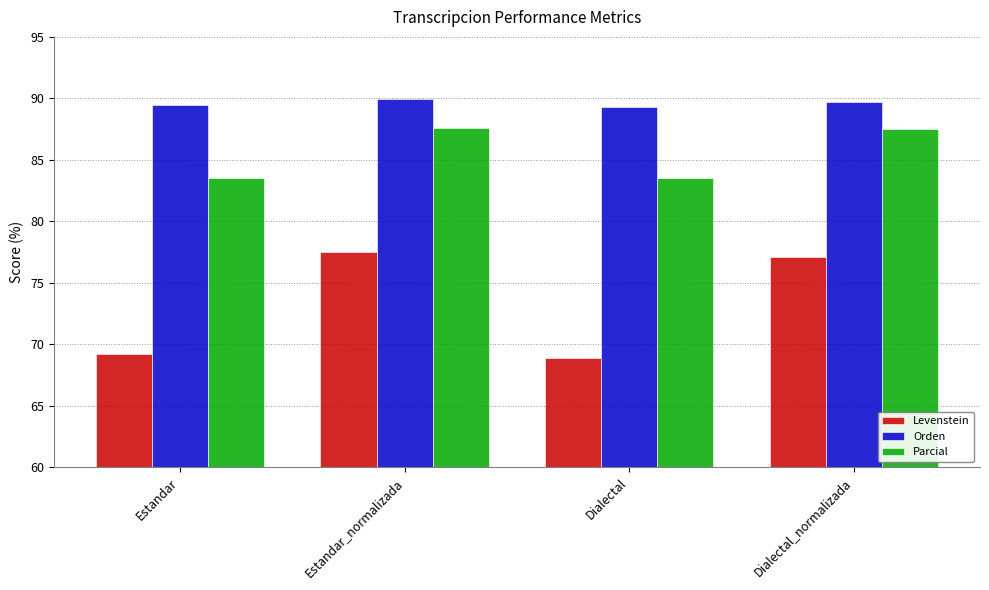

Between Estandar and Dialectal_normalizada, which series saw the biggest shift?

Levenstein